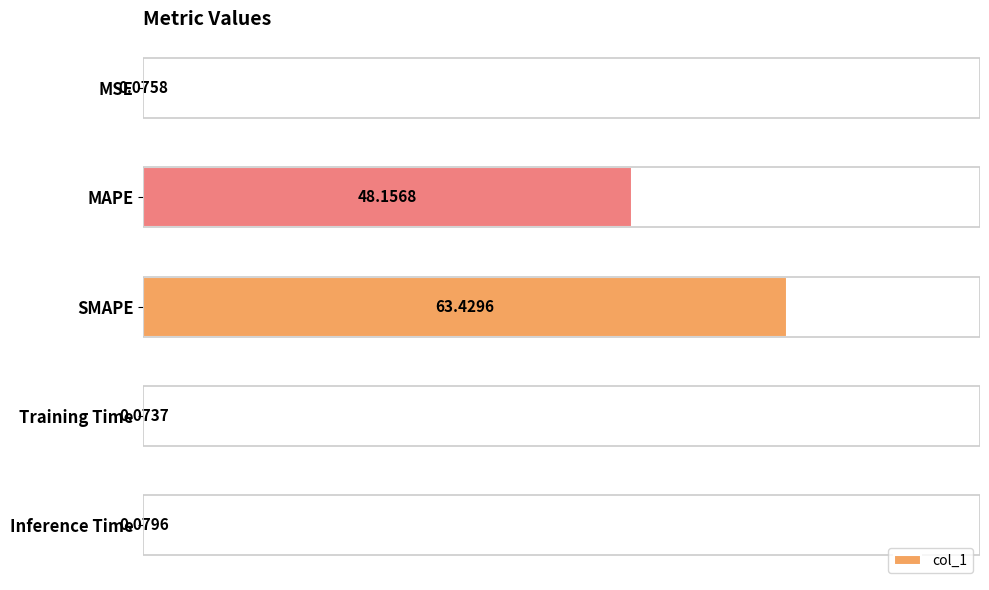

Which category has the highest value across all series?

SMAPE